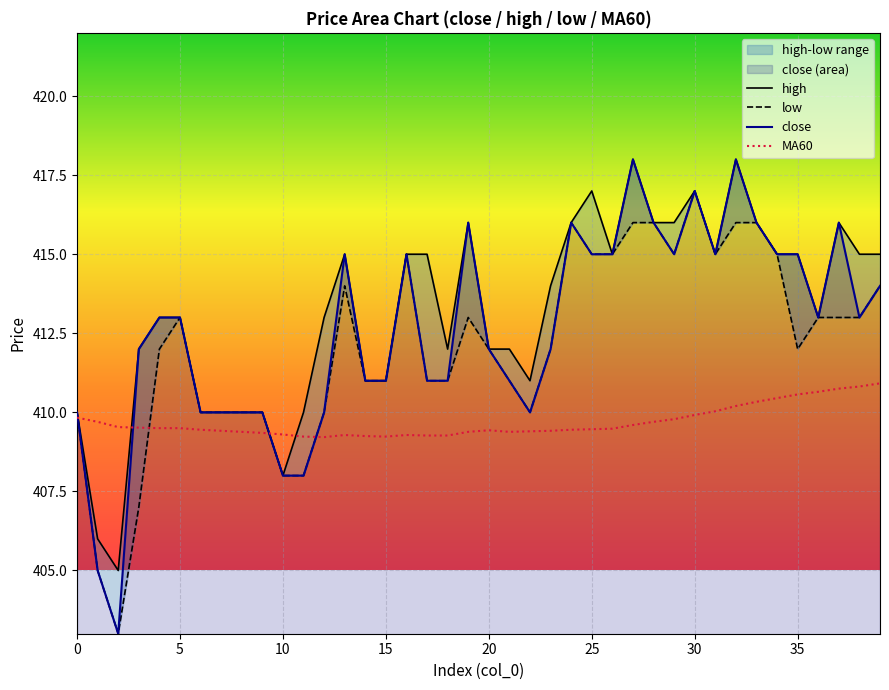

What is the sum of the high values at 17 and 12?

828.0